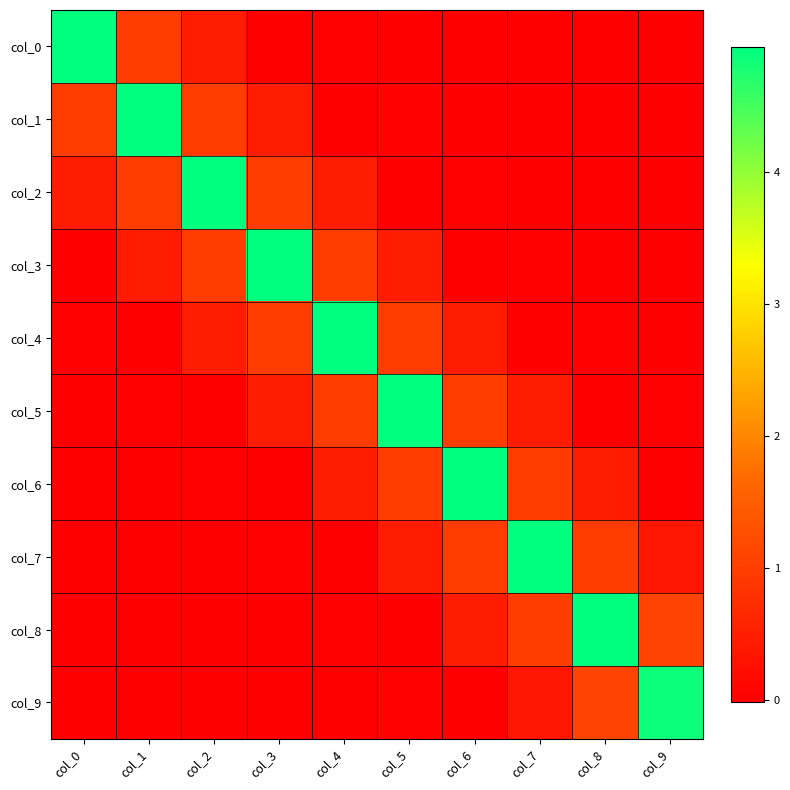

Reading left to right, transcribe all the data shown in this chart.

col_0: col_0=5.0	col_1=1.0	col_2=0.5	col_3=-0.0	col_4=0.0	col_5=-0.0	col_6=0.0	col_7=-0.0	col_8=0.0	col_9=-0.0
col_1: col_0=1.0	col_1=5.0	col_2=1.0	col_3=0.5	col_4=-0.0	col_5=0.0	col_6=-0.0	col_7=0.0	col_8=-0.0	col_9=0.0
col_2: col_0=0.5	col_1=1.0	col_2=5.0	col_3=1.0	col_4=0.5	col_5=-0.0	col_6=0.0	col_7=-0.0	col_8=0.0	col_9=-0.0
col_3: col_0=-0.0	col_1=0.5	col_2=1.0	col_3=5.0	col_4=1.0	col_5=0.5	col_6=-0.0	col_7=0.0	col_8=-0.0	col_9=0.0
col_4: col_0=0.0	col_1=-0.0	col_2=0.5	col_3=1.0	col_4=5.0	col_5=1.0	col_6=0.5	col_7=-0.0	col_8=0.0	col_9=-0.0
col_5: col_0=-0.0	col_1=0.0	col_2=-0.0	col_3=0.5	col_4=1.0	col_5=5.0	col_6=1.0	col_7=0.5	col_8=-0.0	col_9=0.0
col_6: col_0=0.0	col_1=-0.0	col_2=0.0	col_3=-0.0	col_4=0.5	col_5=1.0	col_6=5.0	col_7=1.0	col_8=0.5	col_9=-0.0
col_7: col_0=-0.0	col_1=0.0	col_2=-0.0	col_3=0.0	col_4=-0.0	col_5=0.5	col_6=1.0	col_7=5.0	col_8=1.0	col_9=0.4
col_8: col_0=0.0	col_1=-0.0	col_2=0.0	col_3=-0.0	col_4=0.0	col_5=-0.0	col_6=0.5	col_7=1.0	col_8=4.9	col_9=1.1
col_9: col_0=-0.0	col_1=0.0	col_2=-0.0	col_3=0.0	col_4=-0.0	col_5=0.0	col_6=-0.0	col_7=0.4	col_8=1.1	col_9=4.9